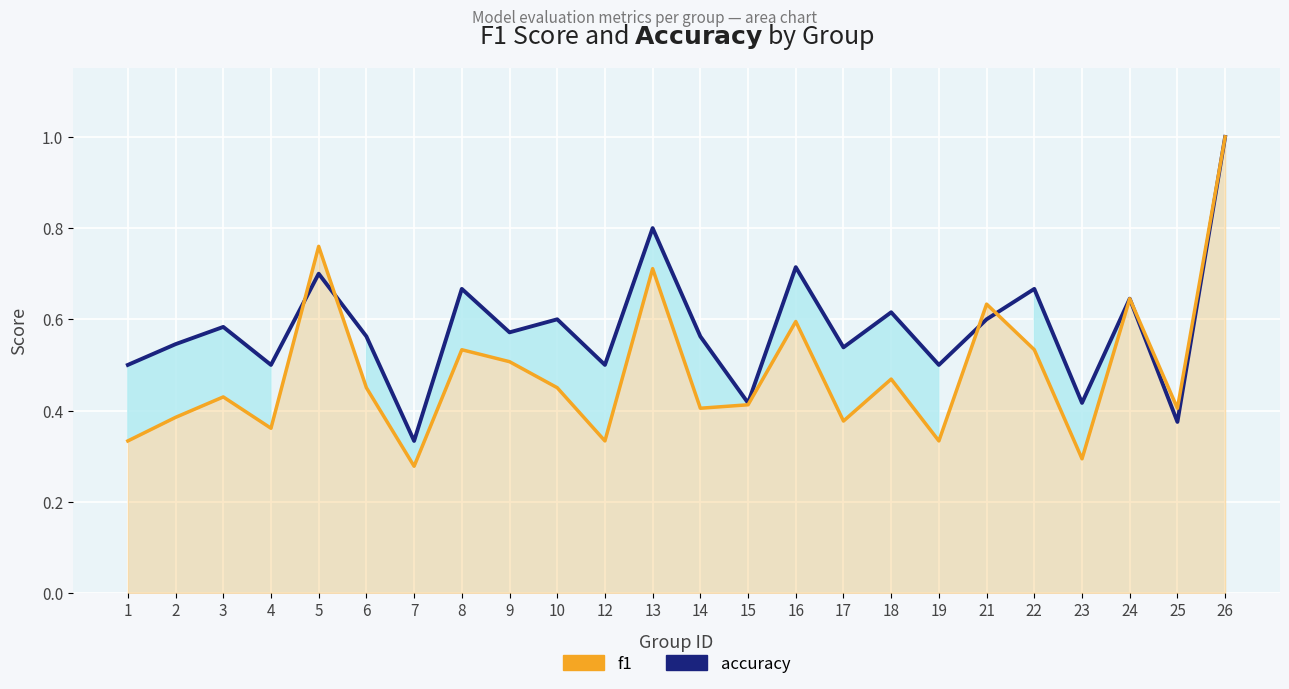

Between which two adjacent categories do accuracy and f1 first intersect?

4 and 5